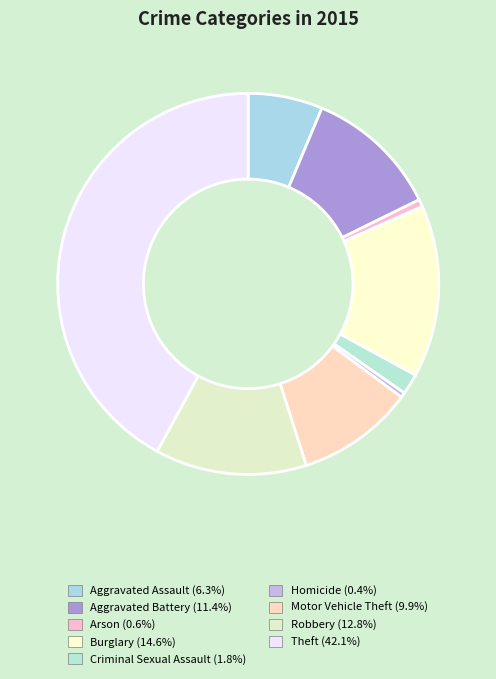

Which has a higher value, Arson or Aggravated Assault?

Aggravated Assault